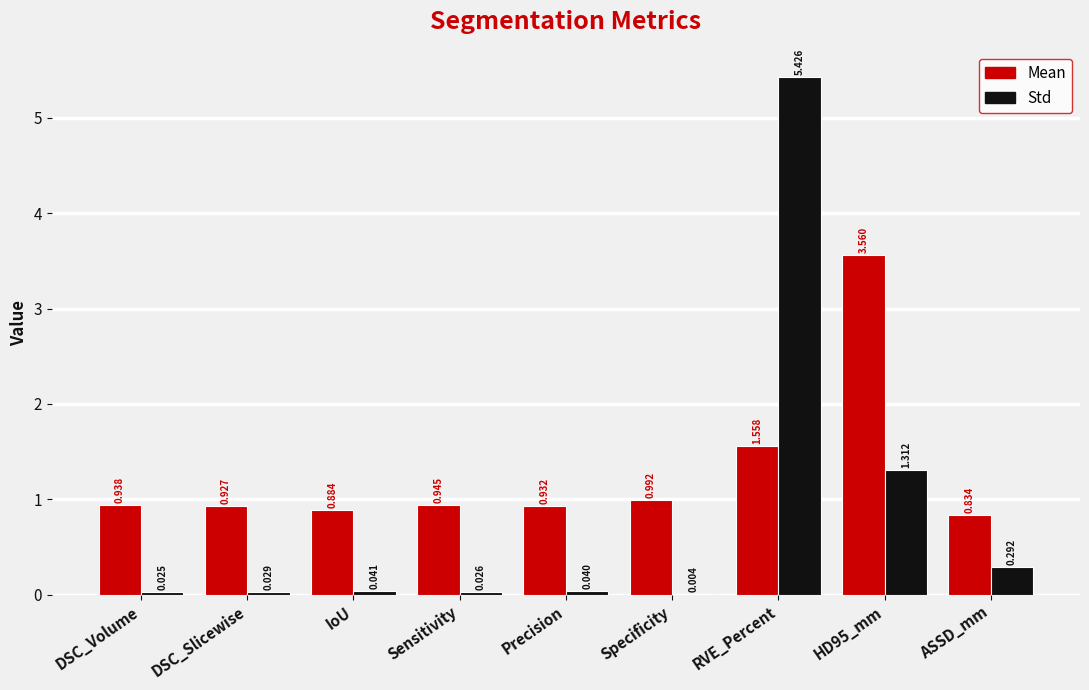

At which label is Std closest to 2?

HD95_mm